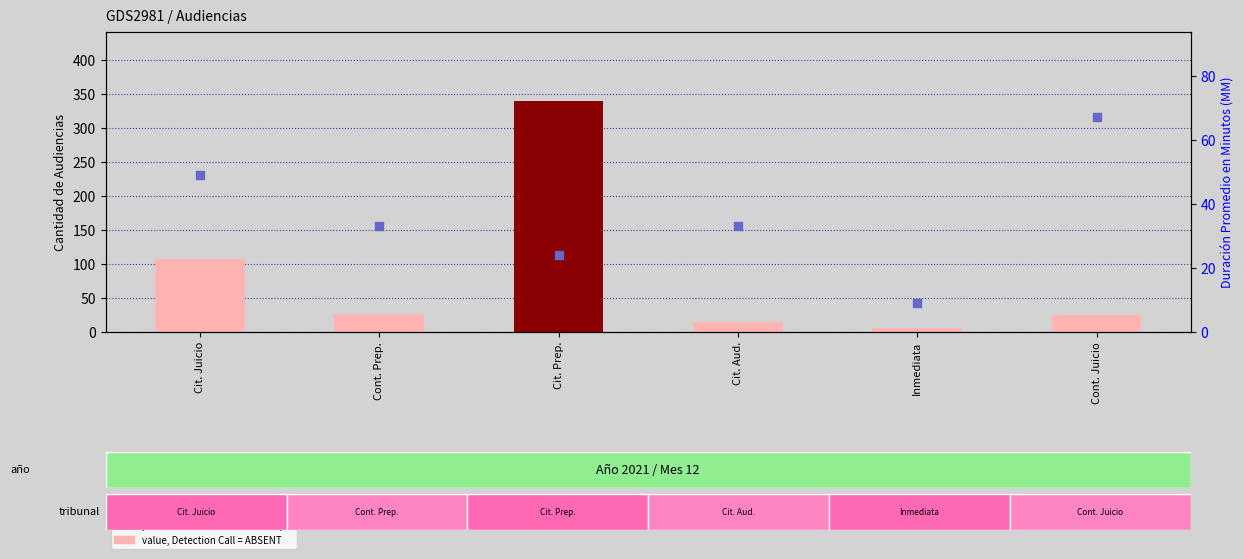

Which series reaches the maximum Y coordinate?

count